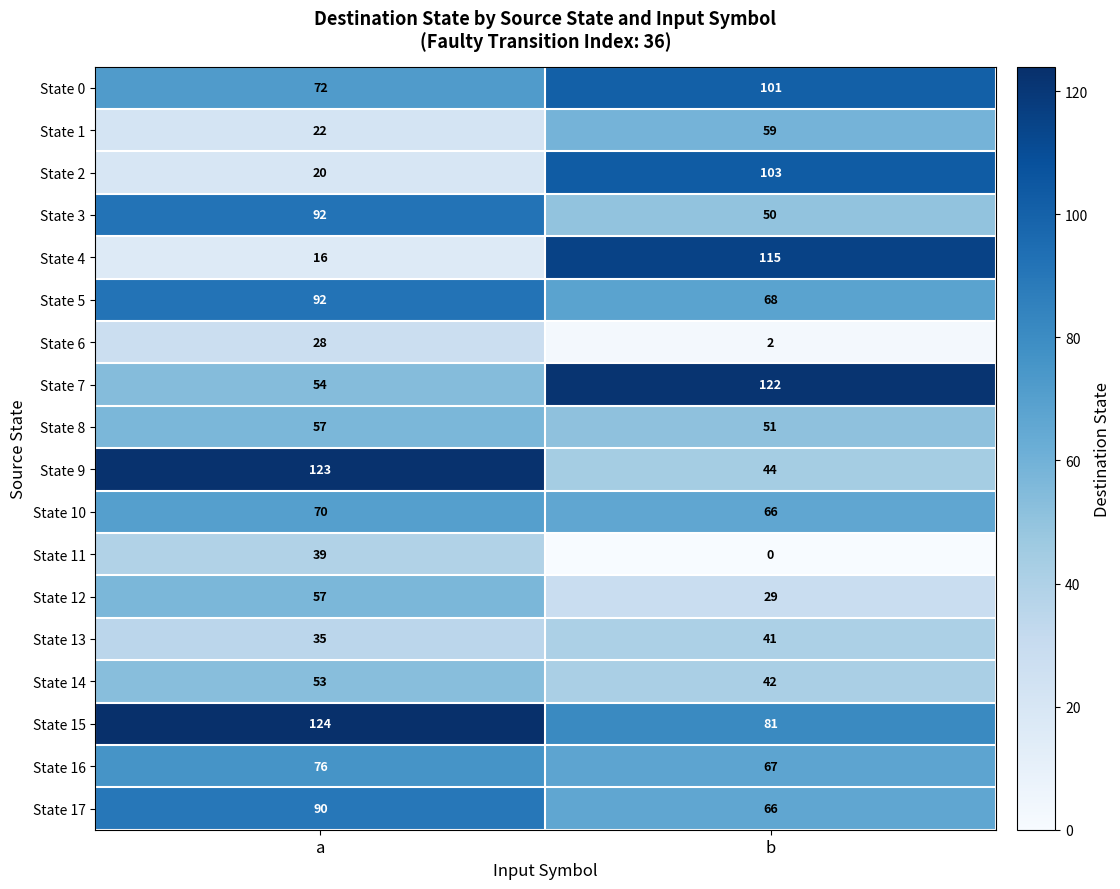

Where is State 2 nearest to the value 61?

a